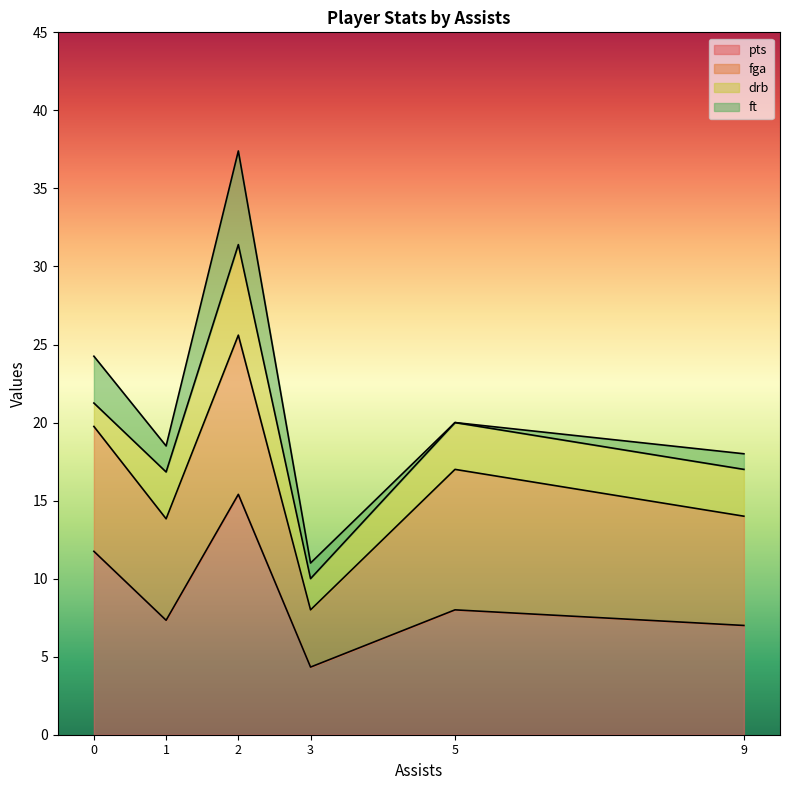

What is the lowest value of the pts series?

4.3